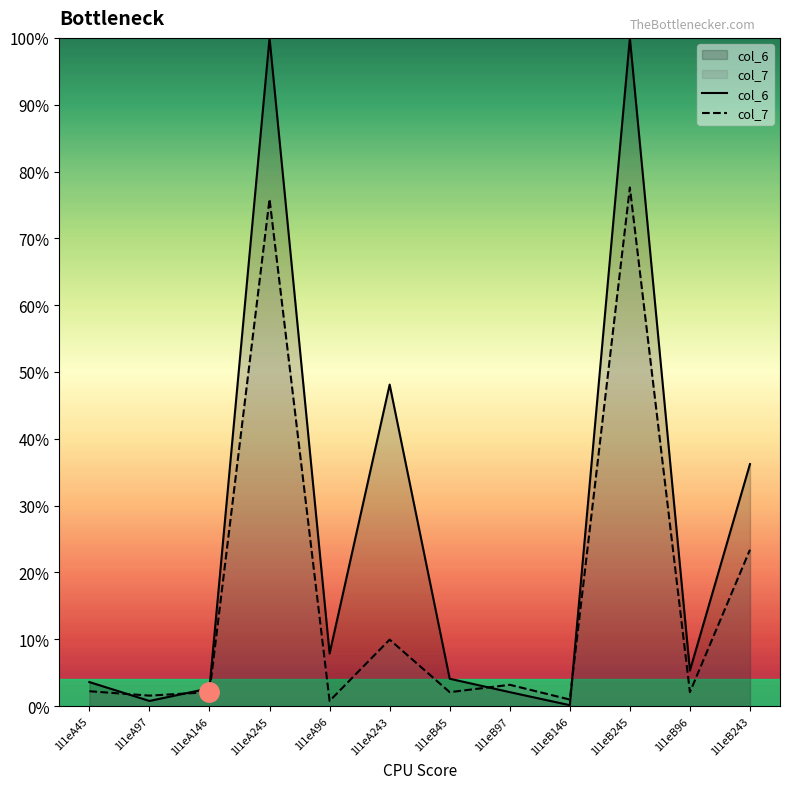

Which has a higher value, 1l1eA96 or 1l1eB96?

1l1eA96